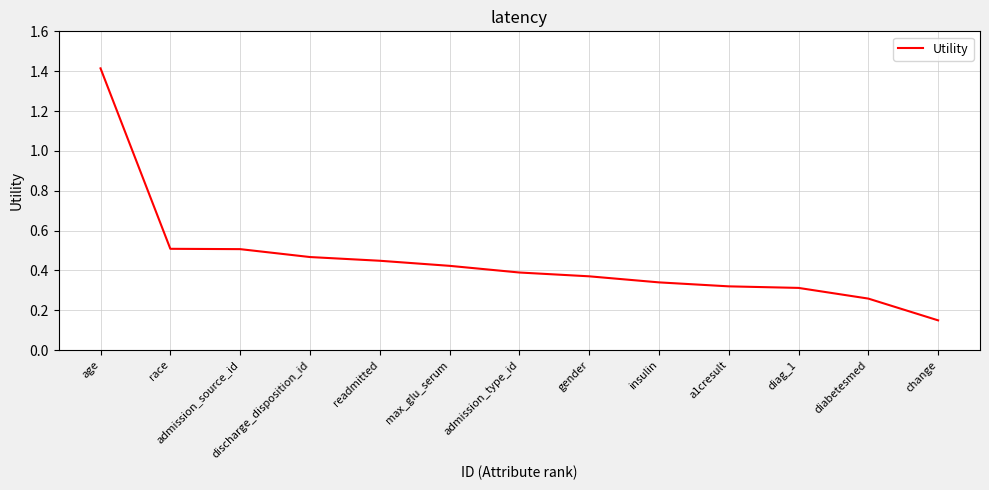

What is the difference between the maximum and minimum values?

1.3